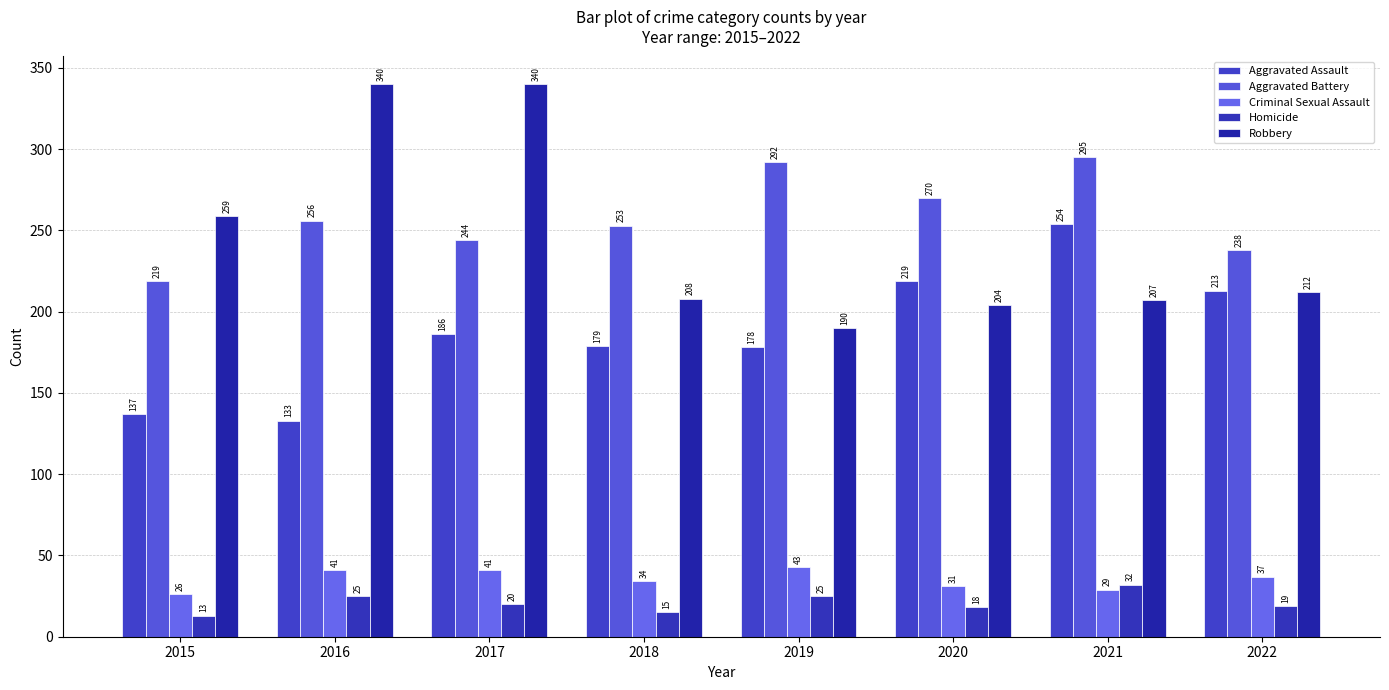

Is the value of Aggravated Battery at 2016 greater than the value of Homicide at 2019?

Yes